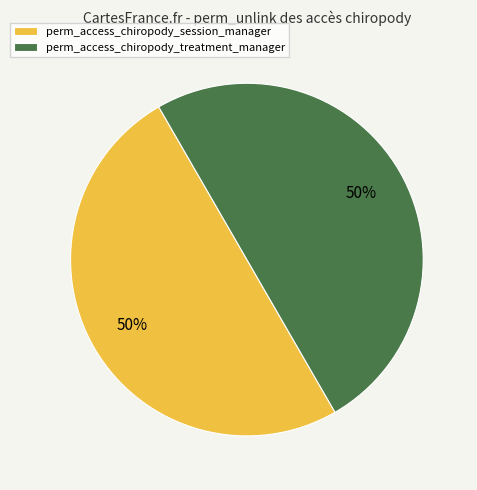

The perm_access_chiropody_session_manager slice represents 50% of the pie. True or false?

True